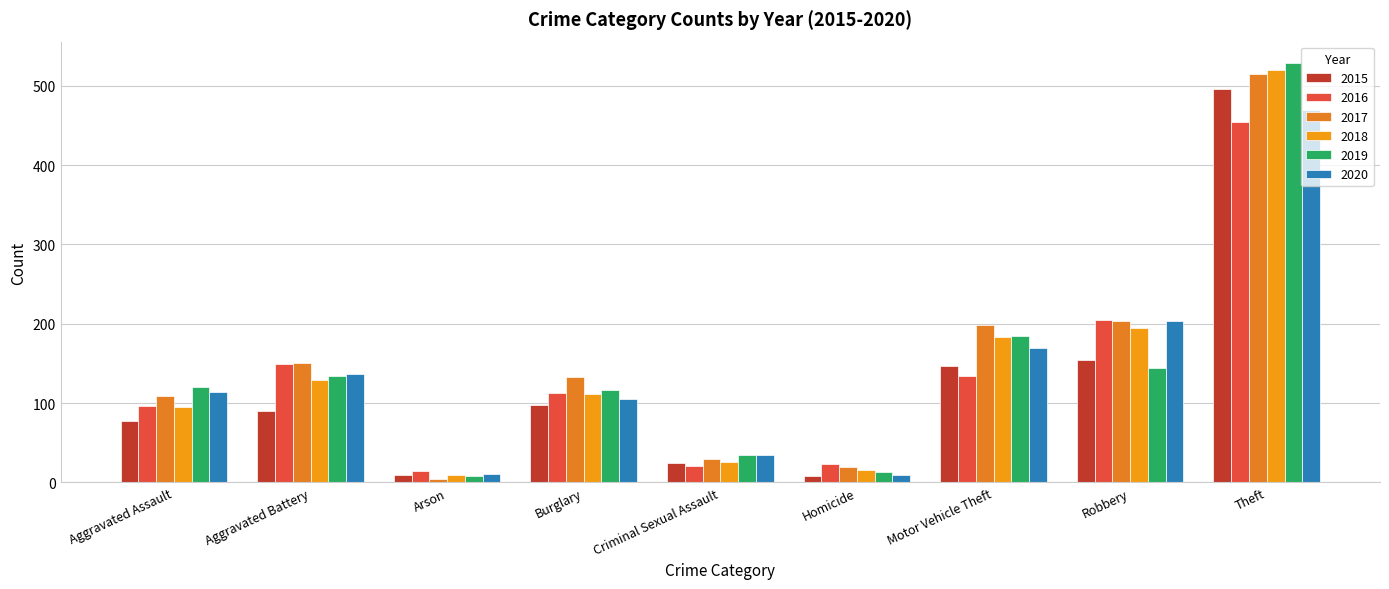

What is the value of the 2018 bar at the 1st from the left?

95